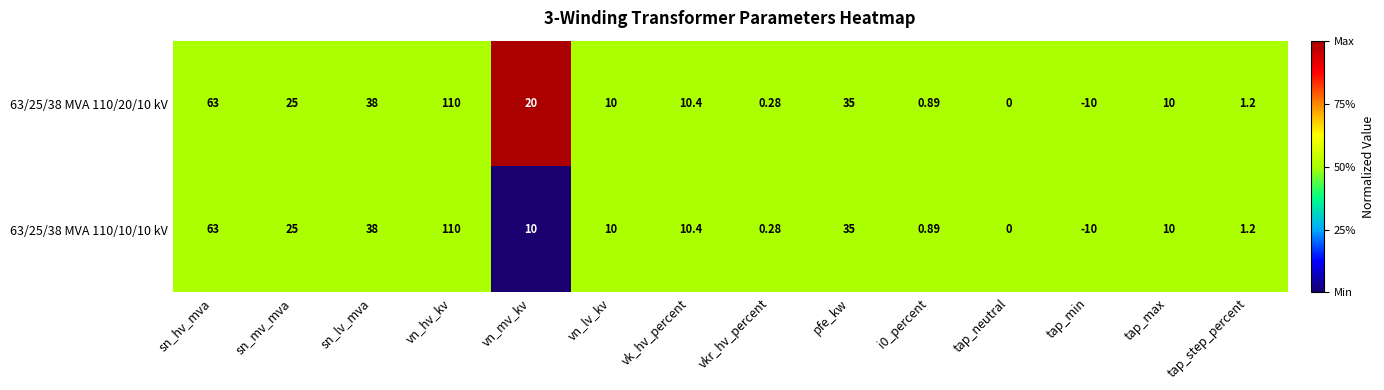

Is the value of 63/25/38 MVA 110/20/10 kV at vk_hv_percent greater than the value of 63/25/38 MVA 110/10/10 kV at sn_lv_mva?

No